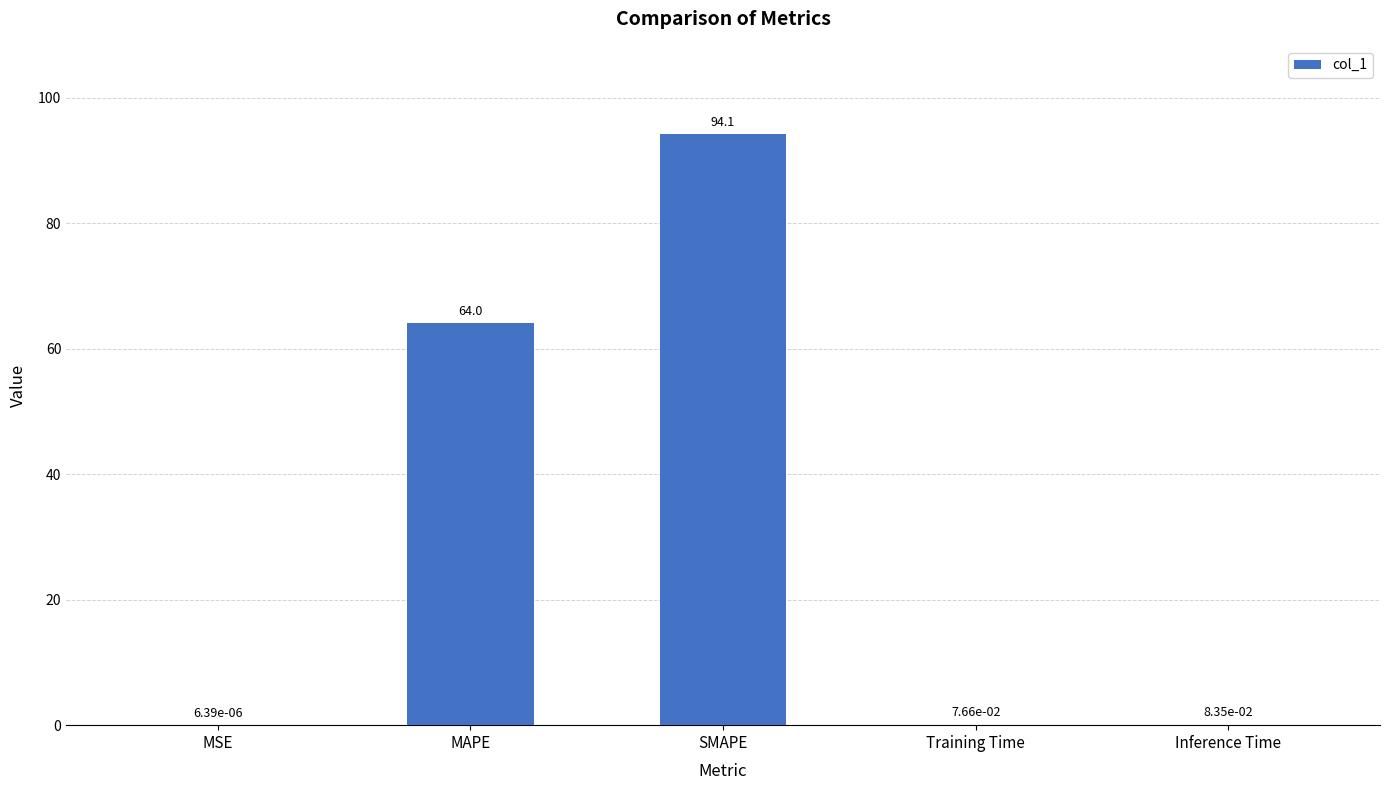

Which has a higher value, SMAPE or Inference Time?

SMAPE